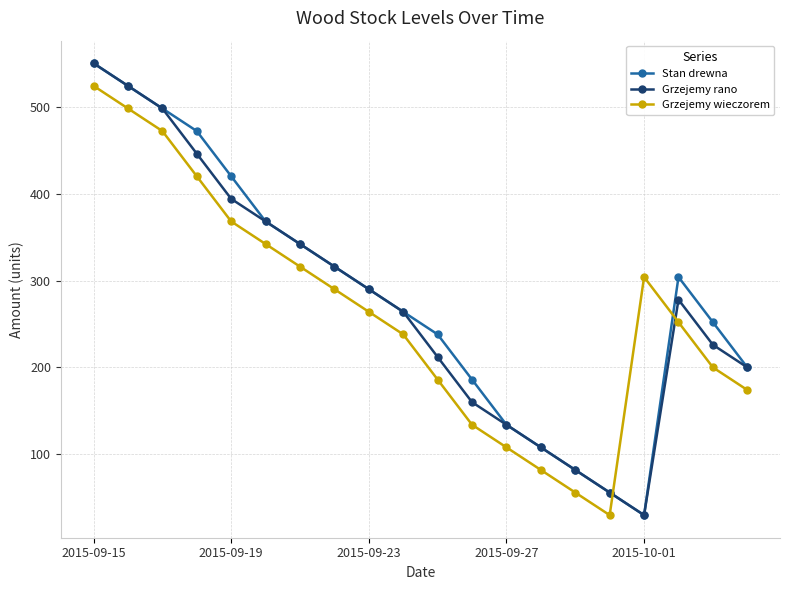

What is the minimum value for Stan drewna?

30